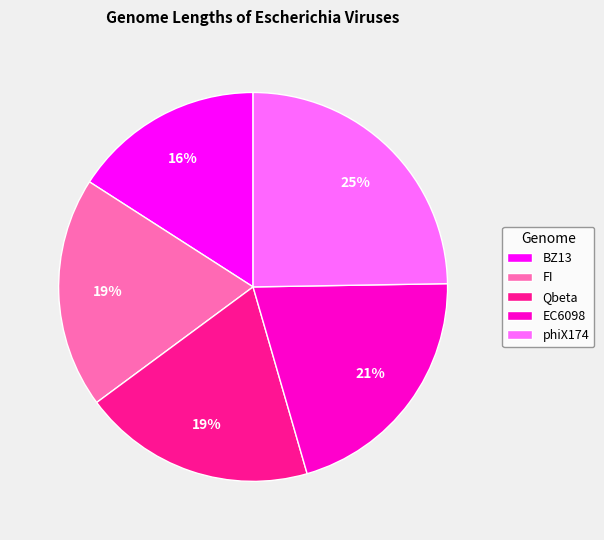

Do phiX174 and FI together represent more than half of the pie?

No